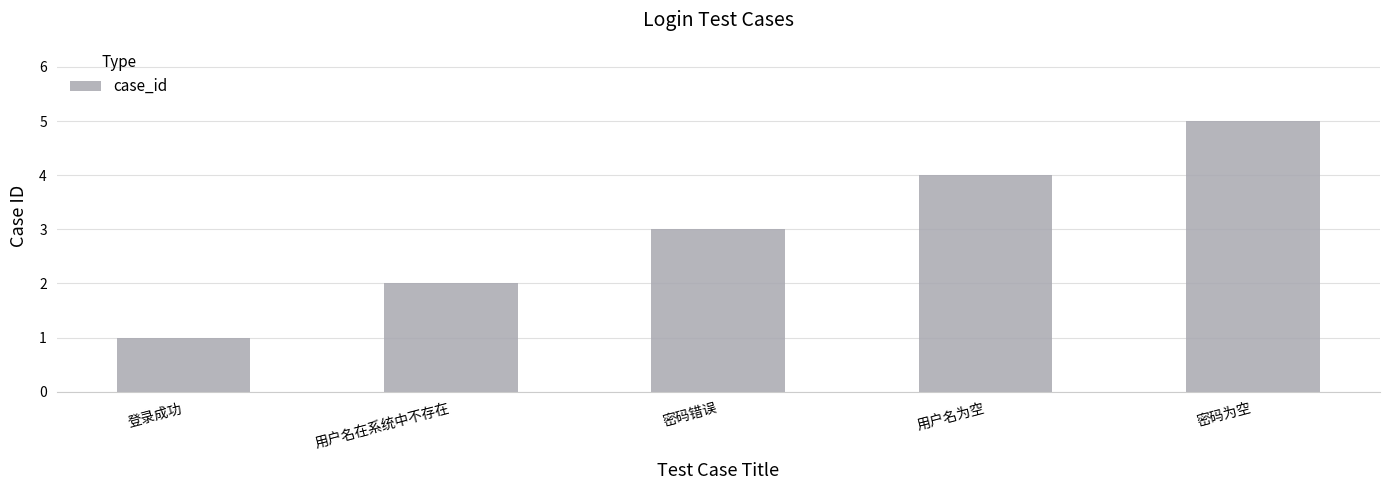

Reading right to left, extract all data points from this chart.

密码为空=5	用户名为空=4	密码错误=3	用户名在系统中不存在=2	登录成功=1